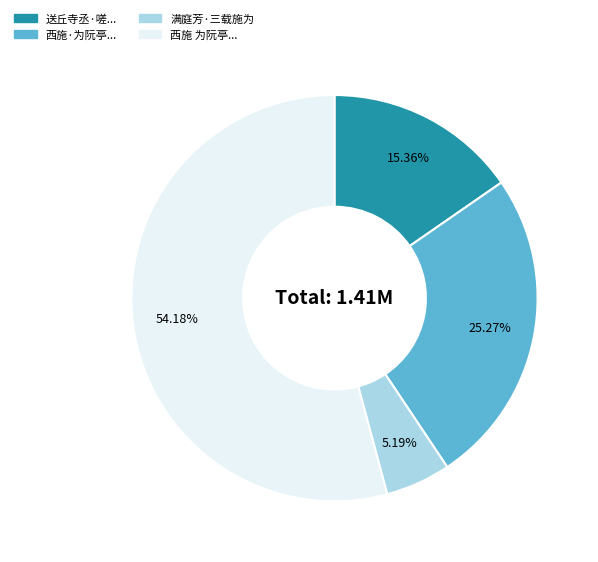

Does any single category account for the majority?

Yes